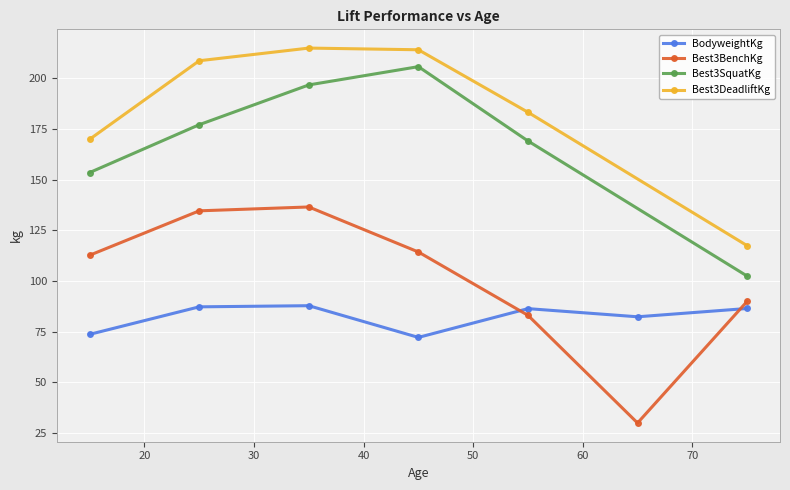

What is the difference between the BodyweightKg values at 37 and 28?

0.4